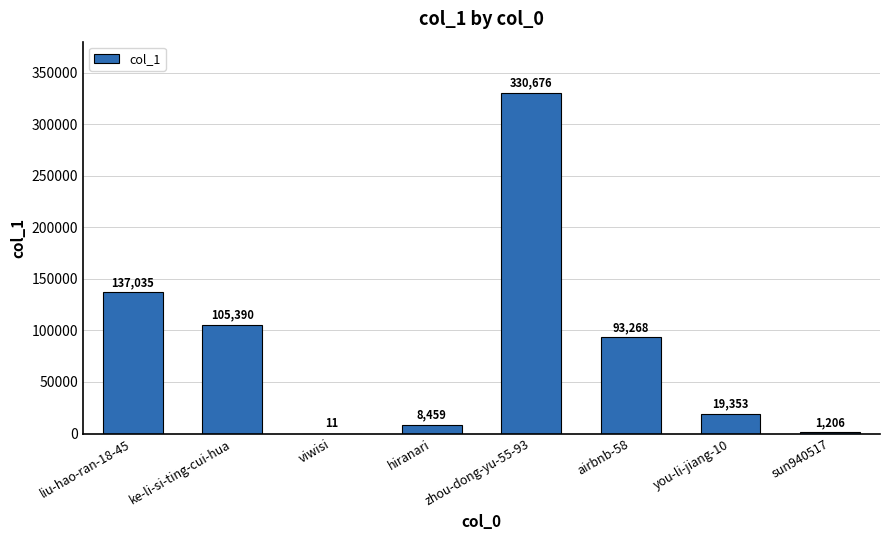

What value does the data have at you-li-jiang-10, to the nearest 50?

19350